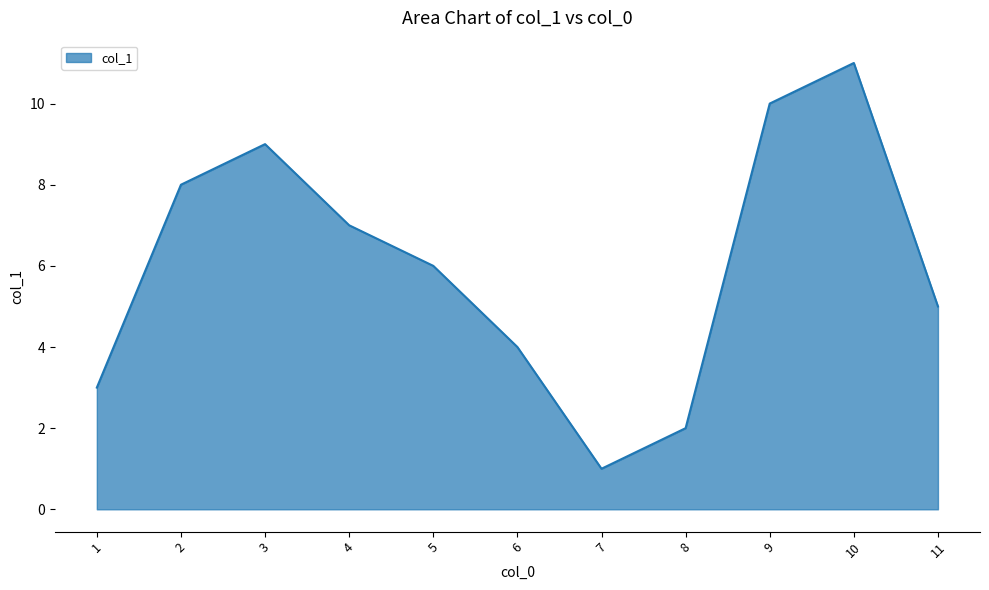

Reading right to left, extract all data points from this chart.

11=5	10=11	9=10	8=2	7=1	6=4	5=6	4=7	3=9	2=8	1=3